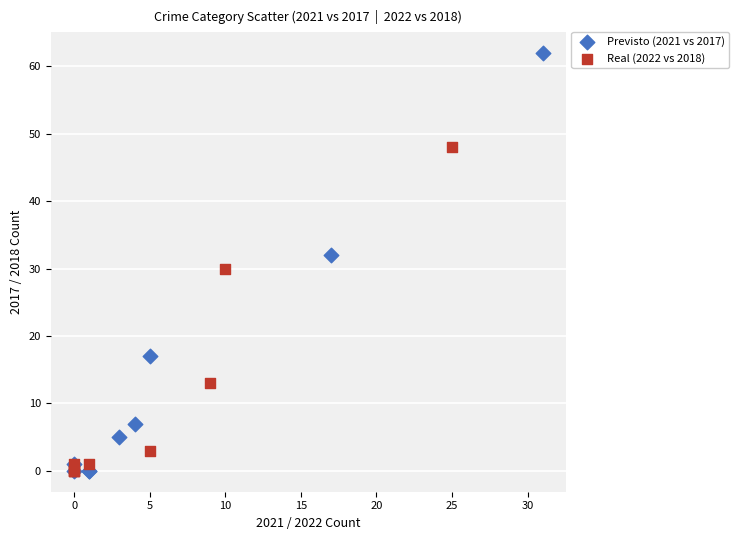

Which series has the largest Y range (max minus min)?

Previsto (2021 vs 2017)